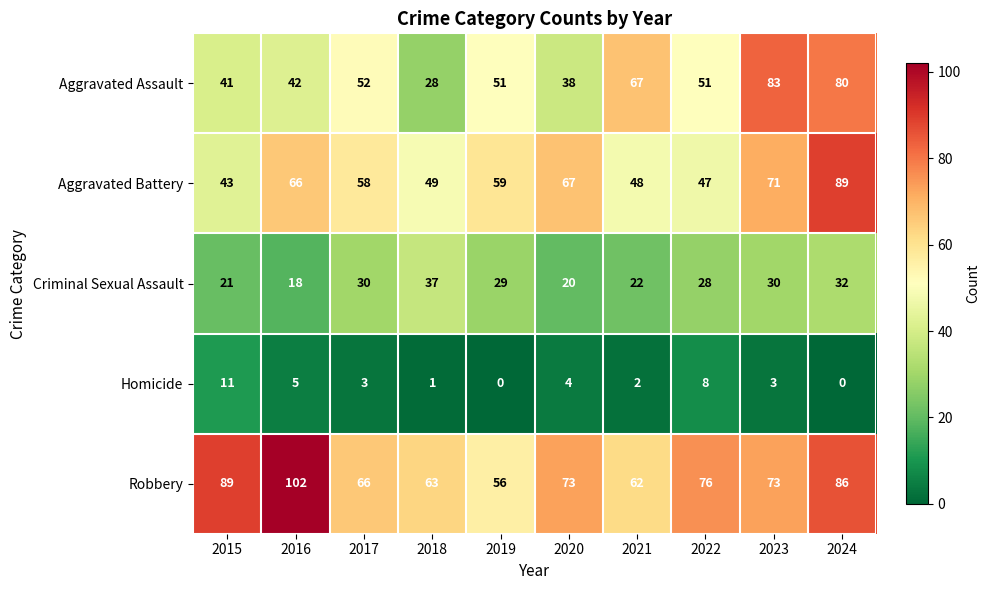

Between 2016 and 2023, which series saw the biggest shift?

Aggravated Assault